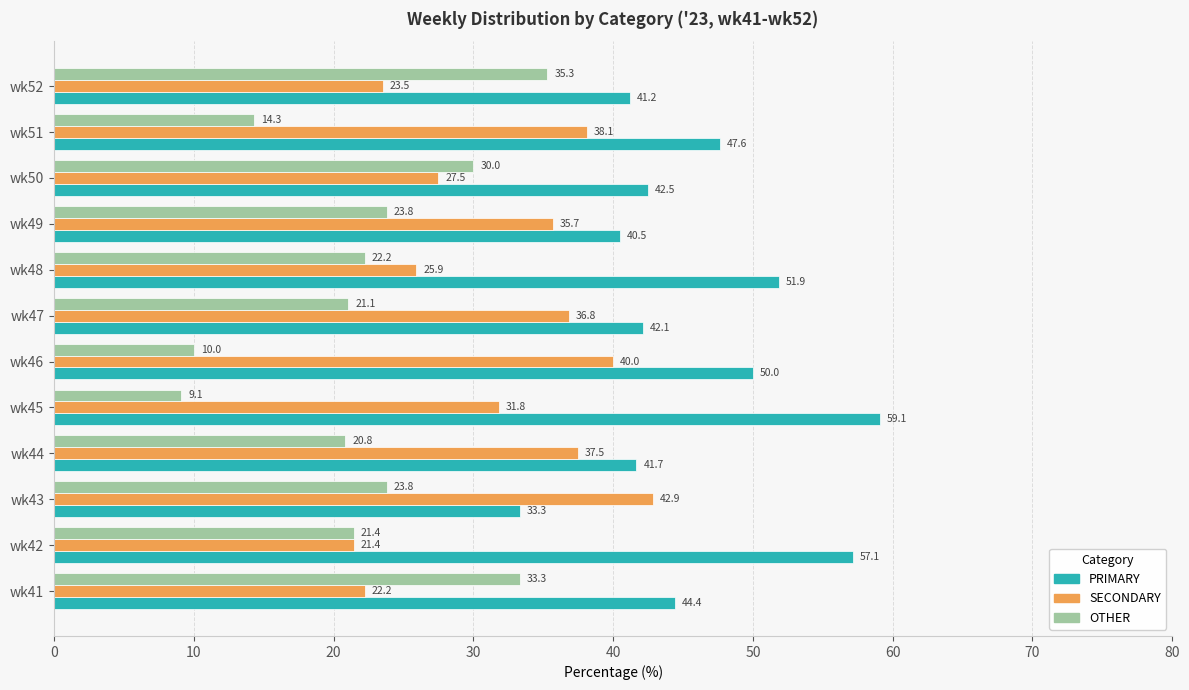

At how many categories does at least one series exceed 23?

12